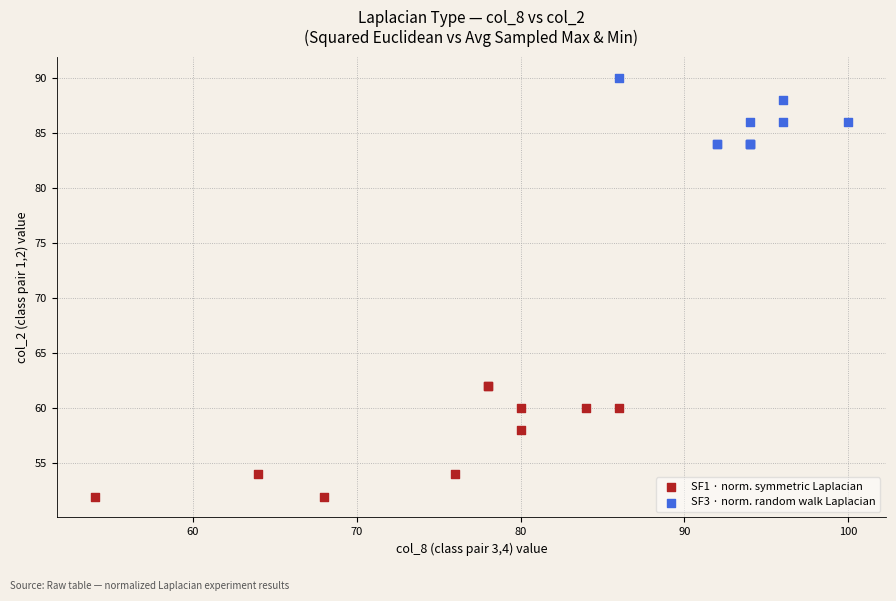

Which series has the widest spread of Y values?

SF1 · norm. symmetric Laplacian